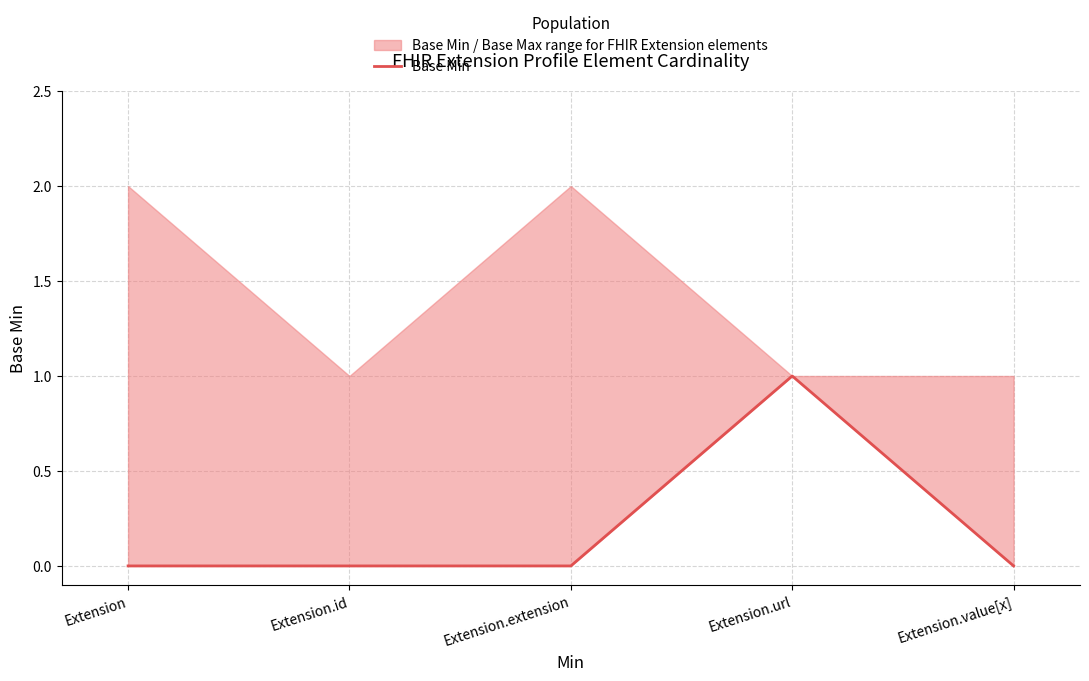

Is it true that the value at Extension.url is 0?

False